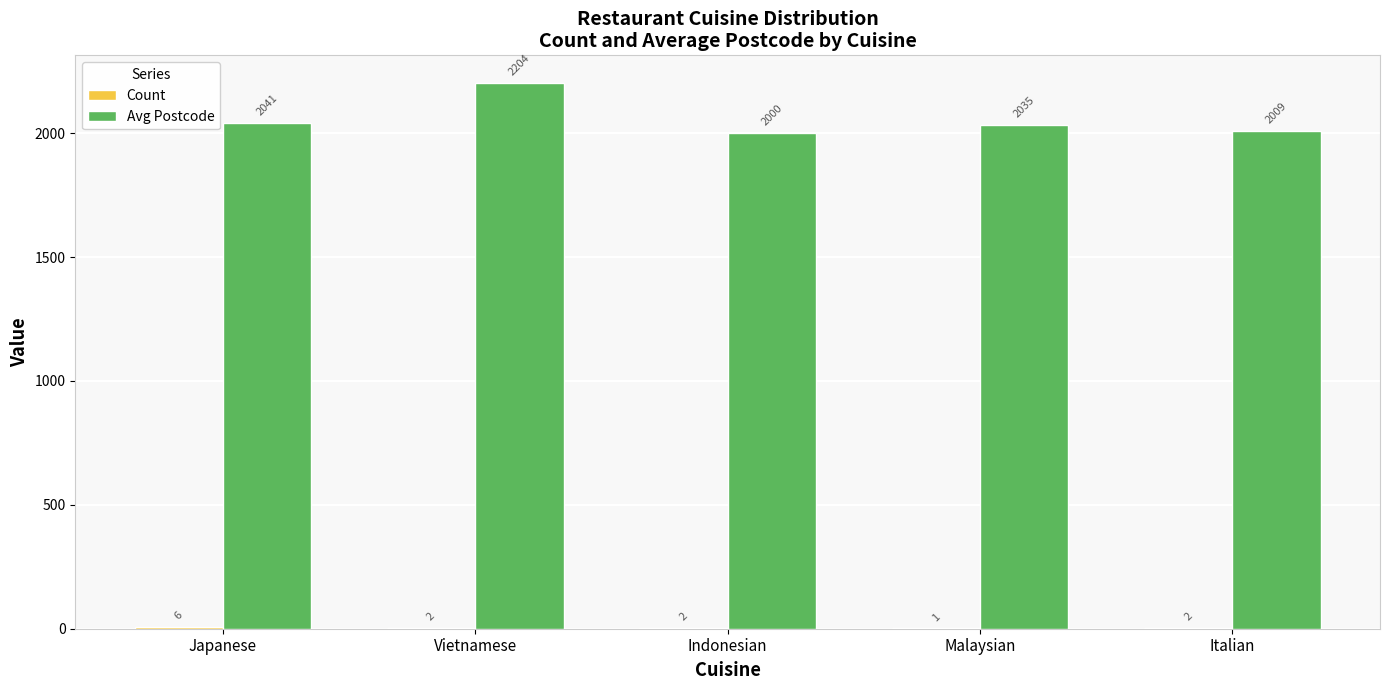

How many groups of bars are there?

5